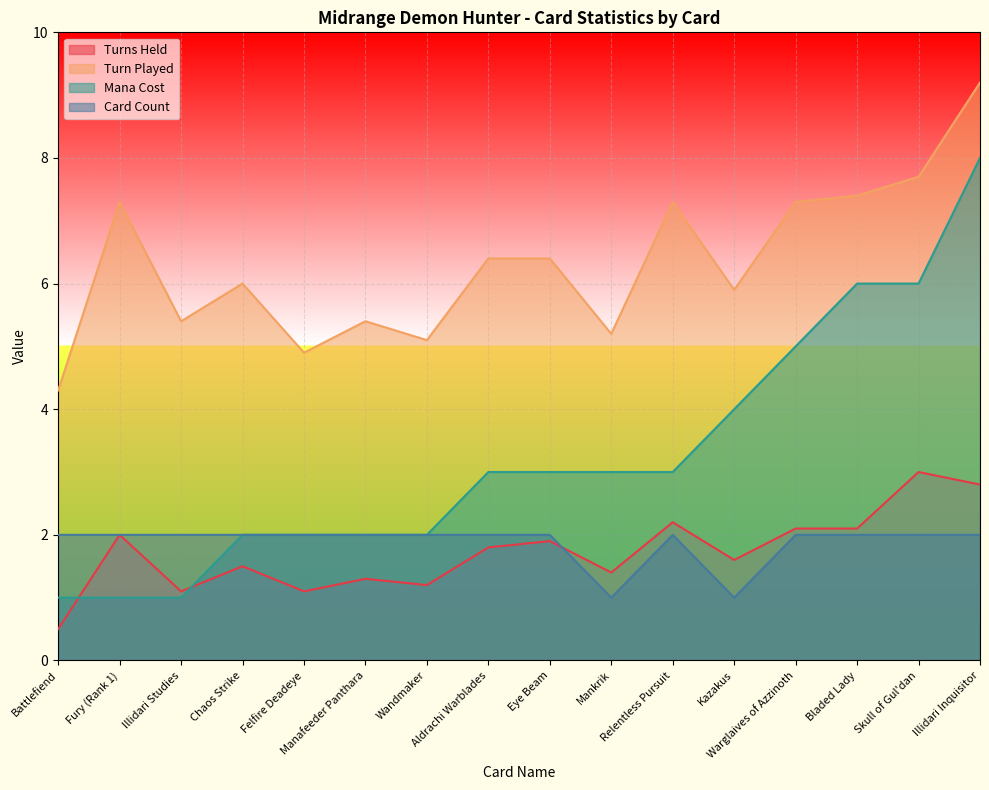

Which category has the lowest value across all series?

Battlefiend